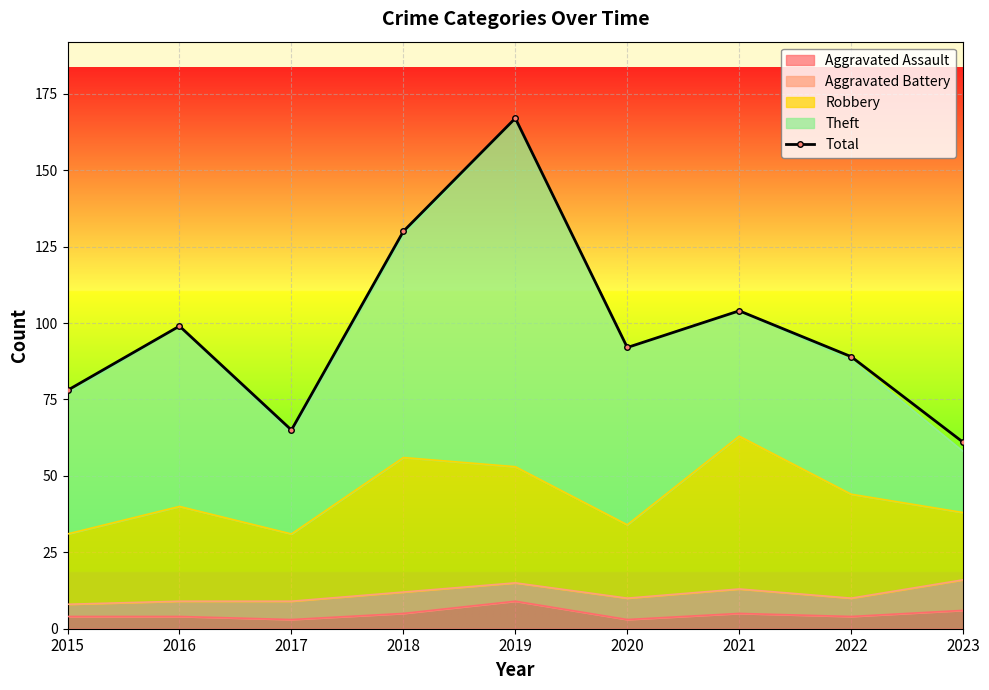

Where is the first local minimum?

2017